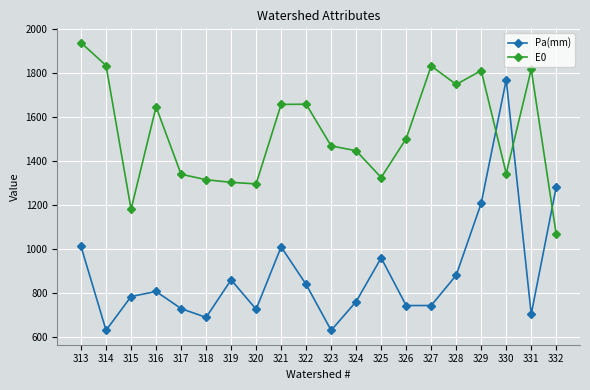

True or false: E0 has more than 2 points higher than both neighbors.

True